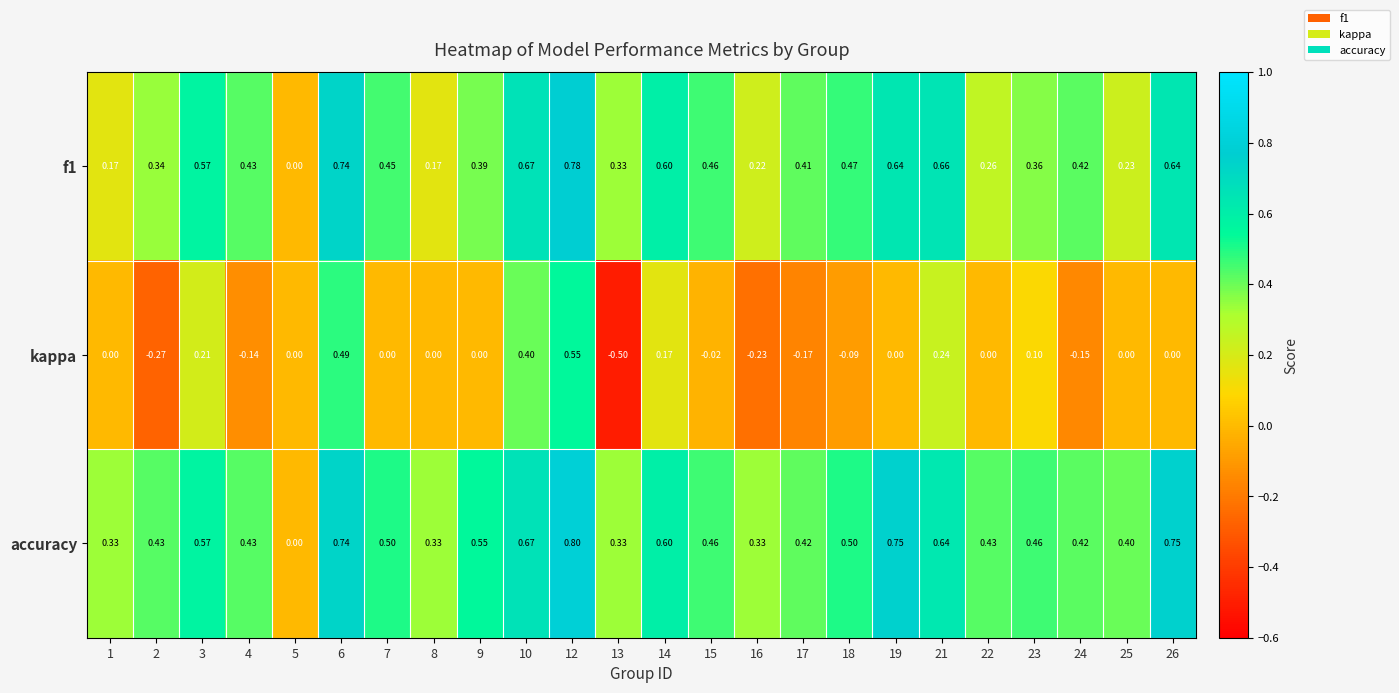

Is the value of f1 at 9 greater than the value of kappa at 13?

Yes